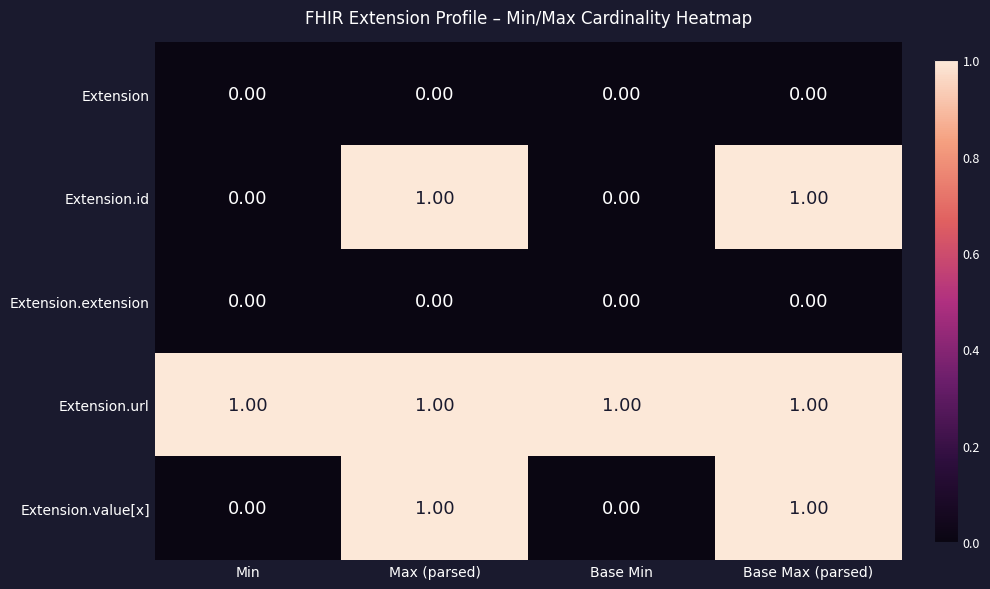

Which series has the largest total across all categories?

Extension.url